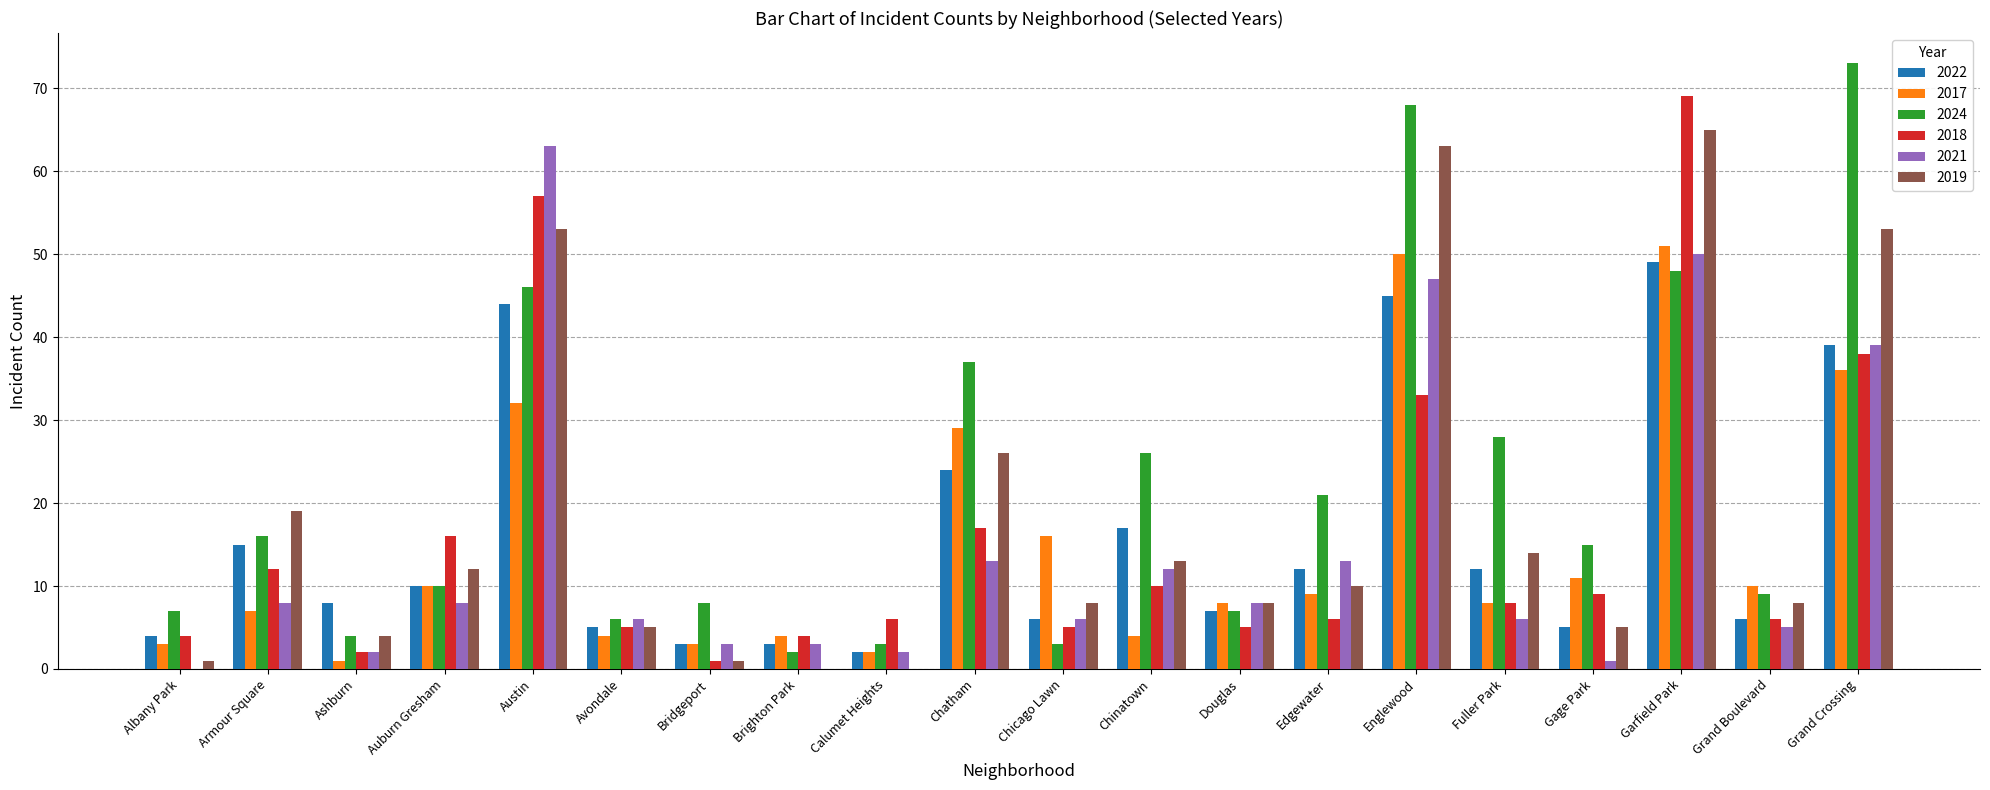

True or false: 2017 has a value of 18 at Chatham.

False